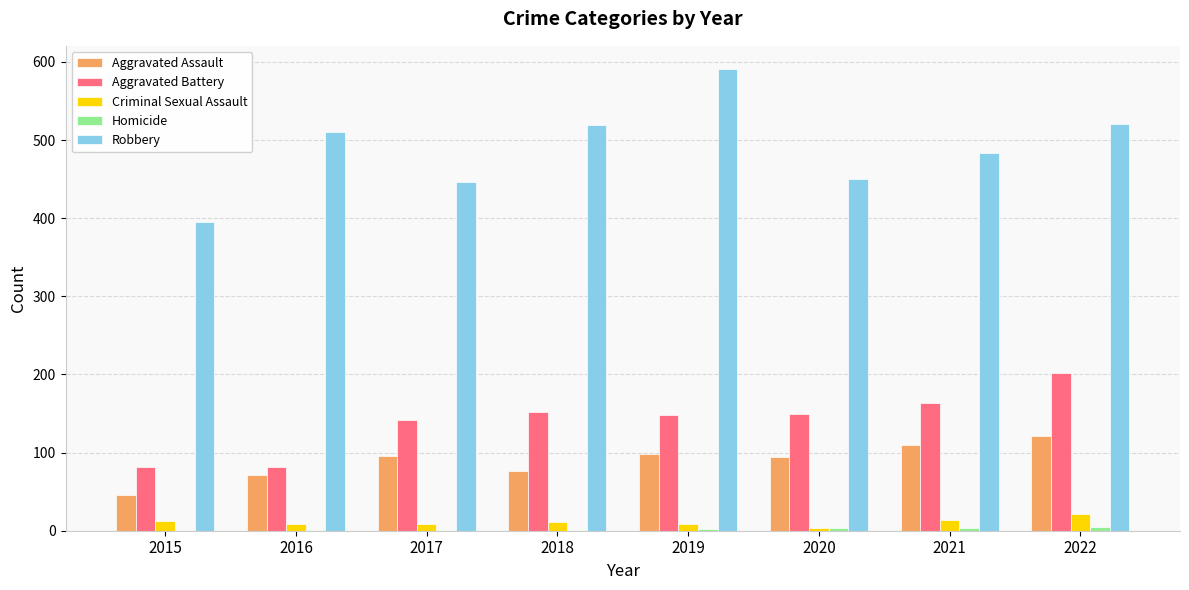

Is the value of Criminal Sexual Assault at 2016 greater than the value of Robbery at 2015?

No